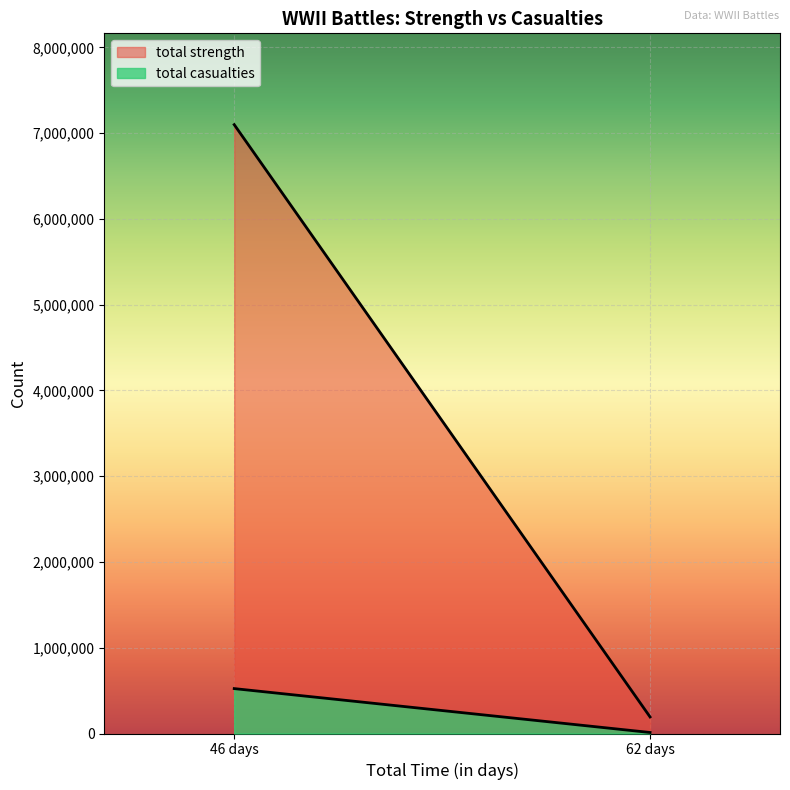

Between Battle of France (Allies) and Battle of France (Axis), which series saw the biggest shift?

total strength